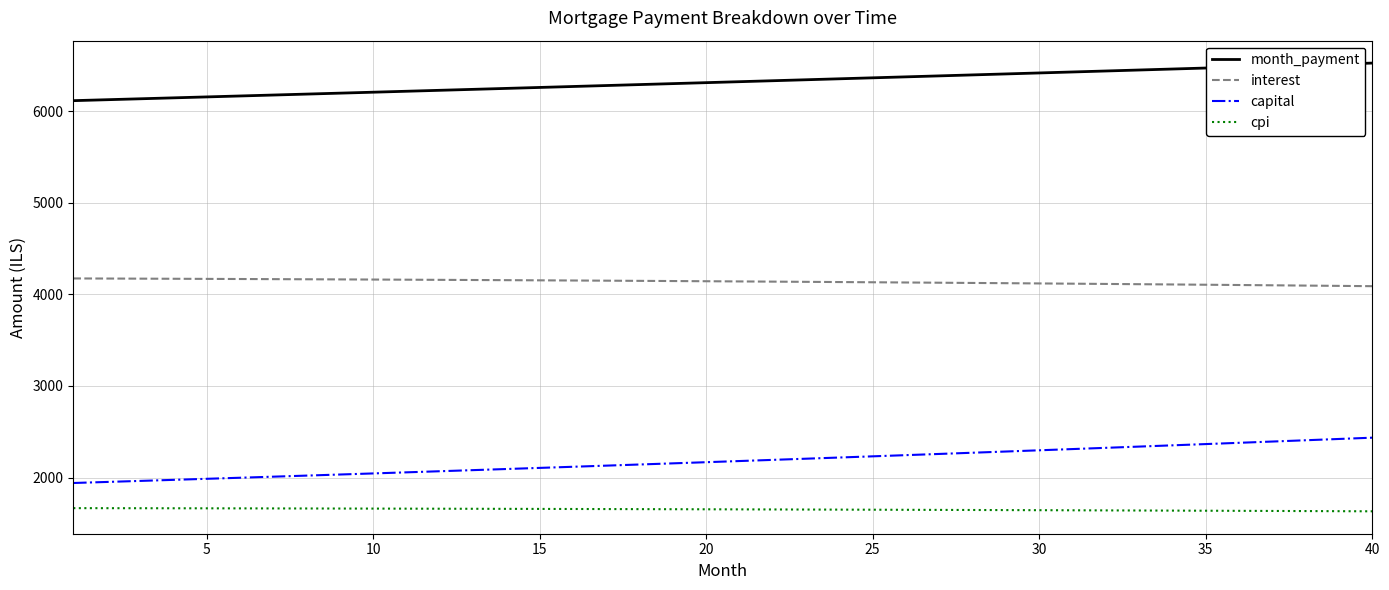

True or false: cpi and month_payment intersect in this chart.

False